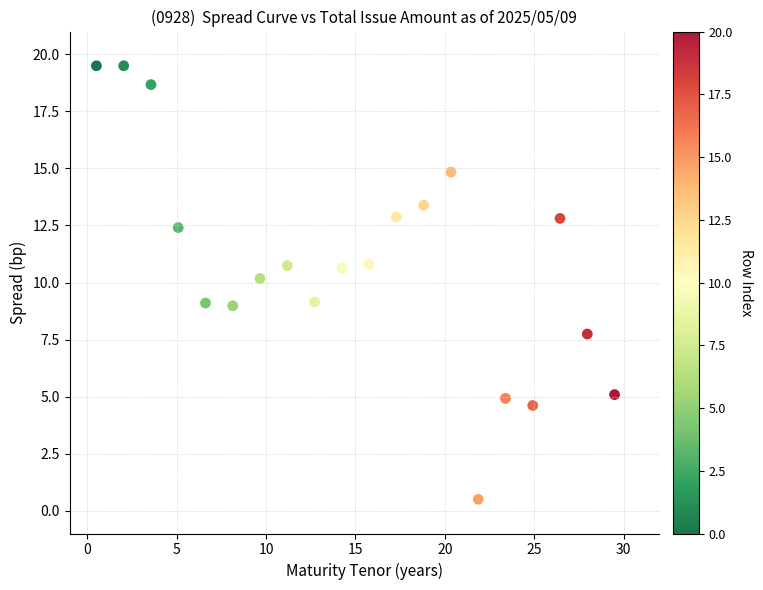

What is the range of X values (max minus min)?

29.0